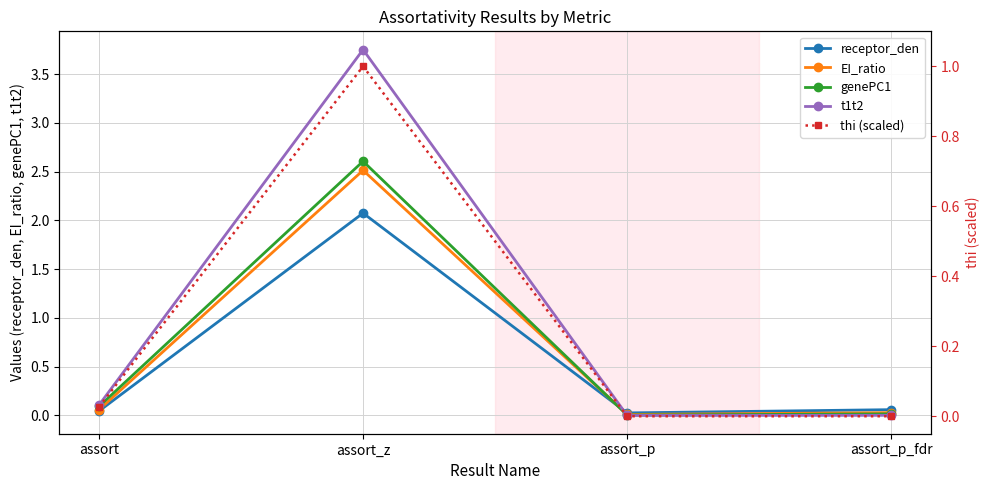

Which has a higher value, assort or assort_p?

assort